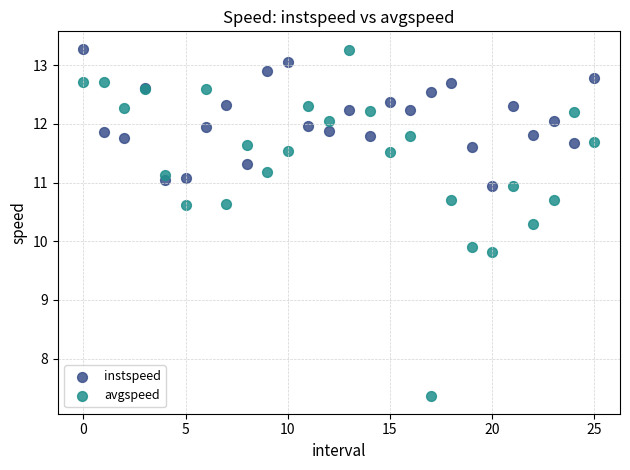

Which series has the widest spread of Y values?

avgspeed